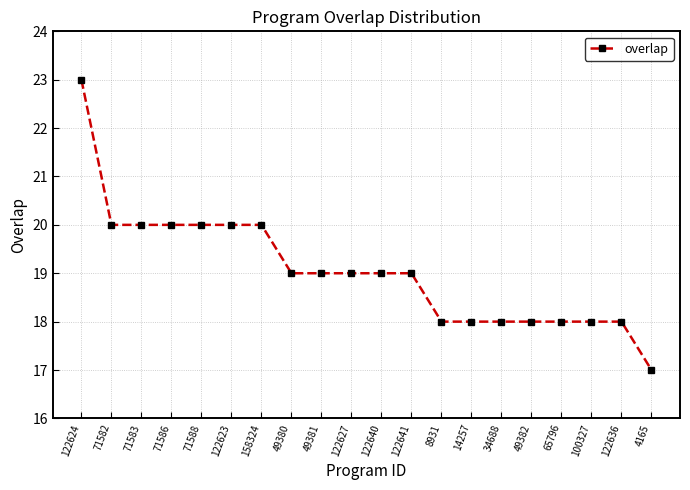

Approximately how many times larger is the value at 65796 compared to 14257?

1.0